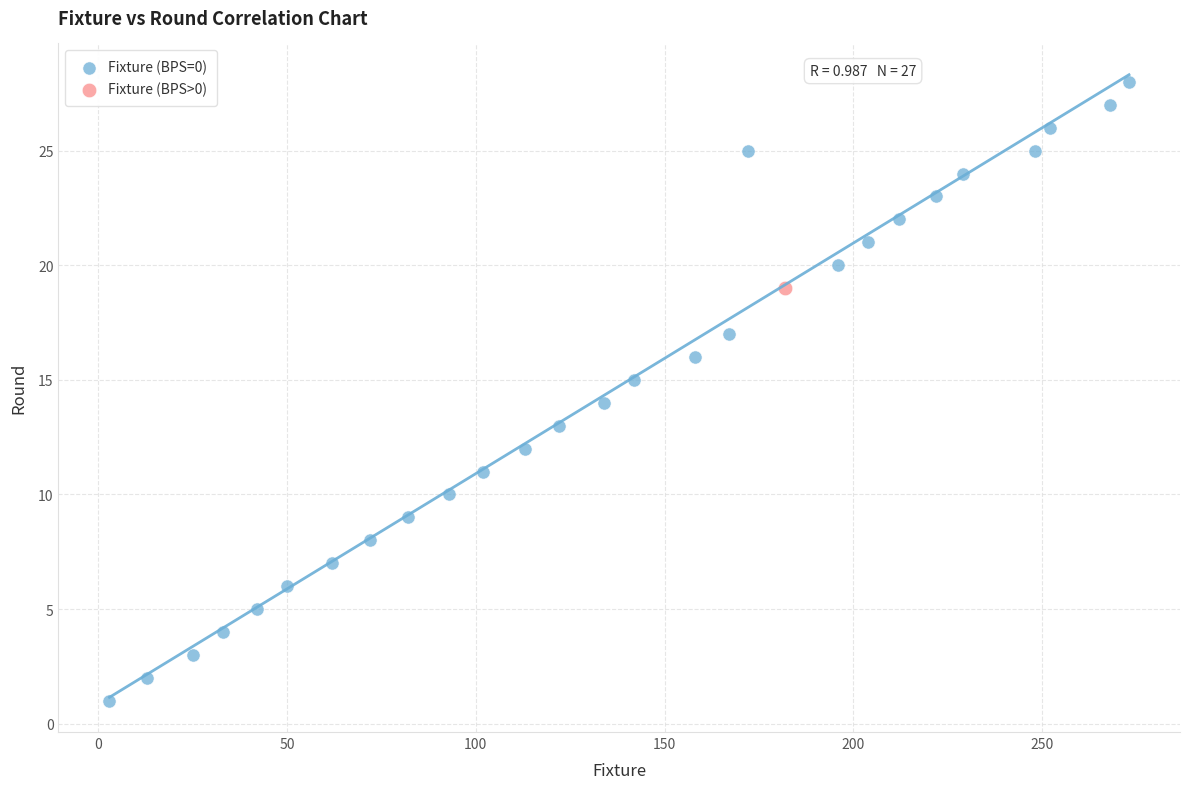

What are all the series names shown in the legend?

Fixture (BPS=0), Fixture (BPS>0)